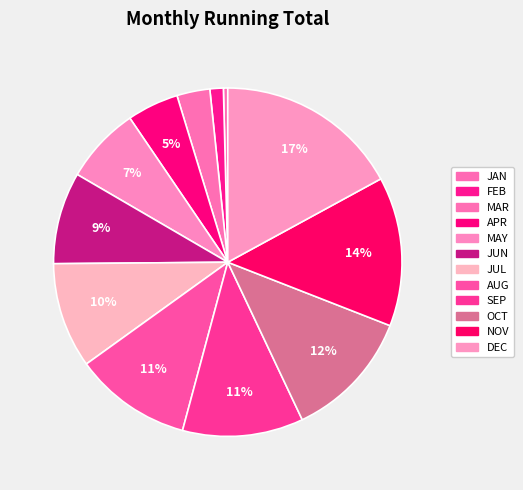

To the nearest percent, what percentage of the pie is OCT?

12%